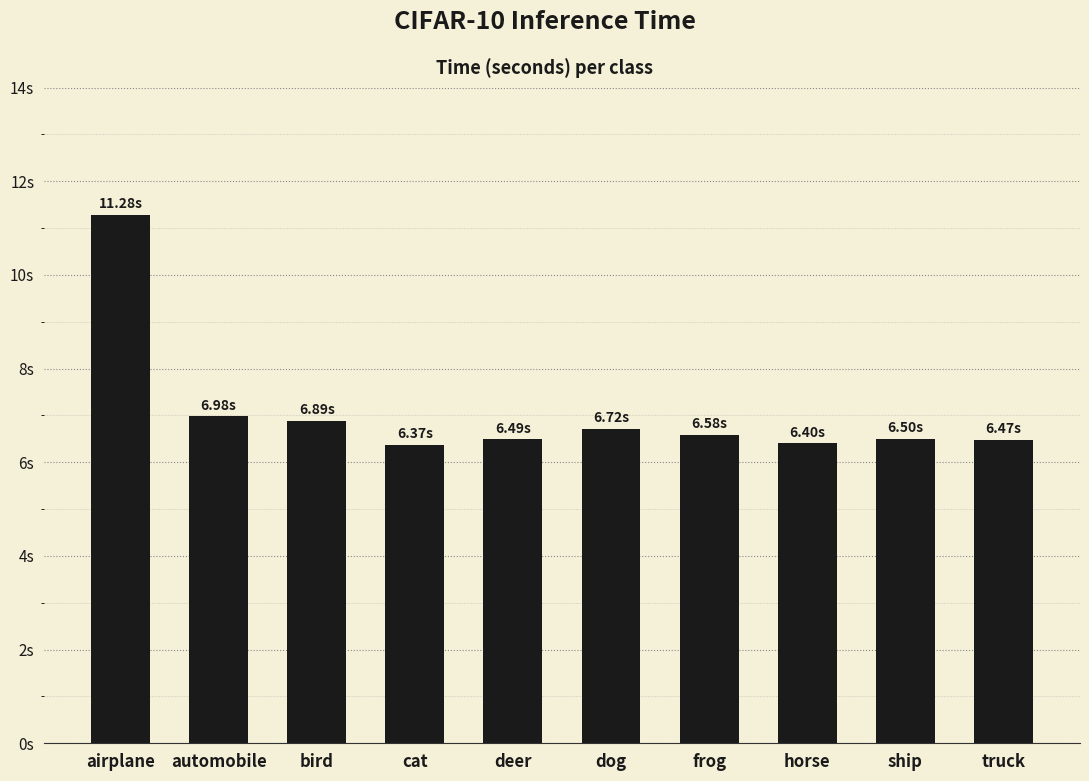

List the labels in order of value, smallest first.

cat, horse, truck, deer, ship, frog, dog, bird, automobile, airplane